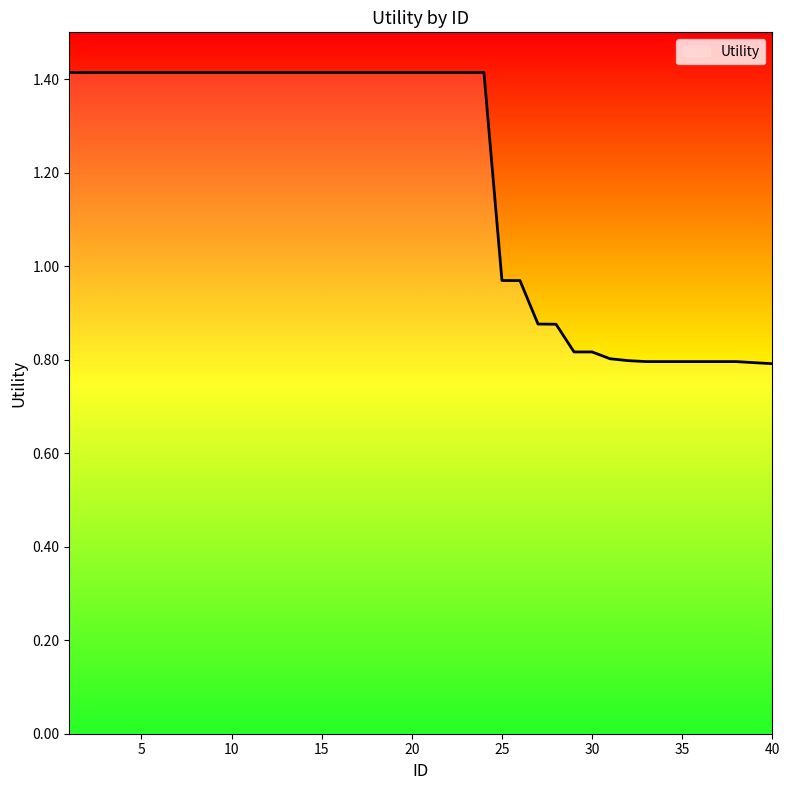

What is the difference between the maximum and minimum values?

0.6